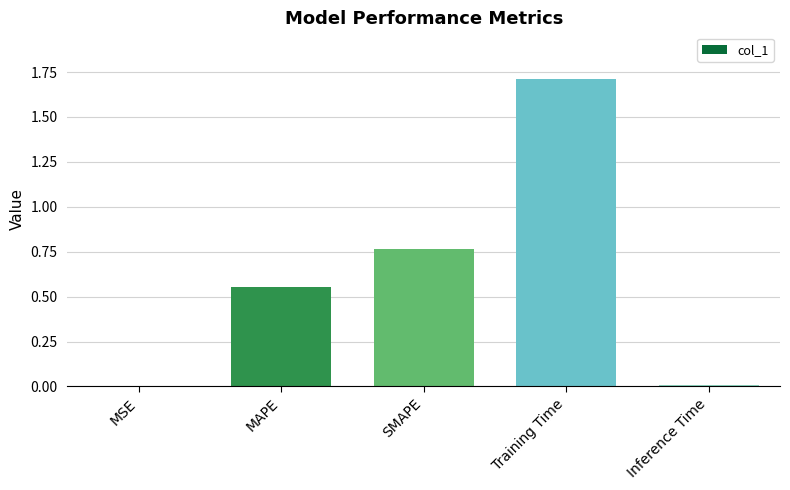

What is the sum of all values?

3.0